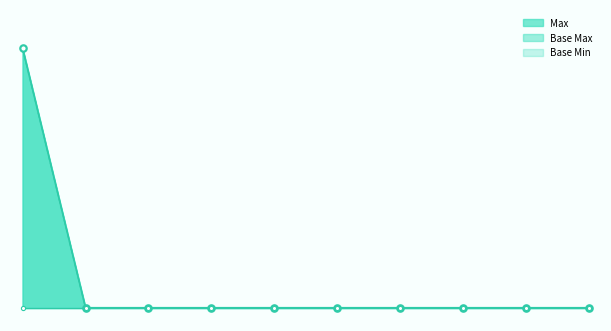

True or false: Base Max and Max intersect in this chart.

False